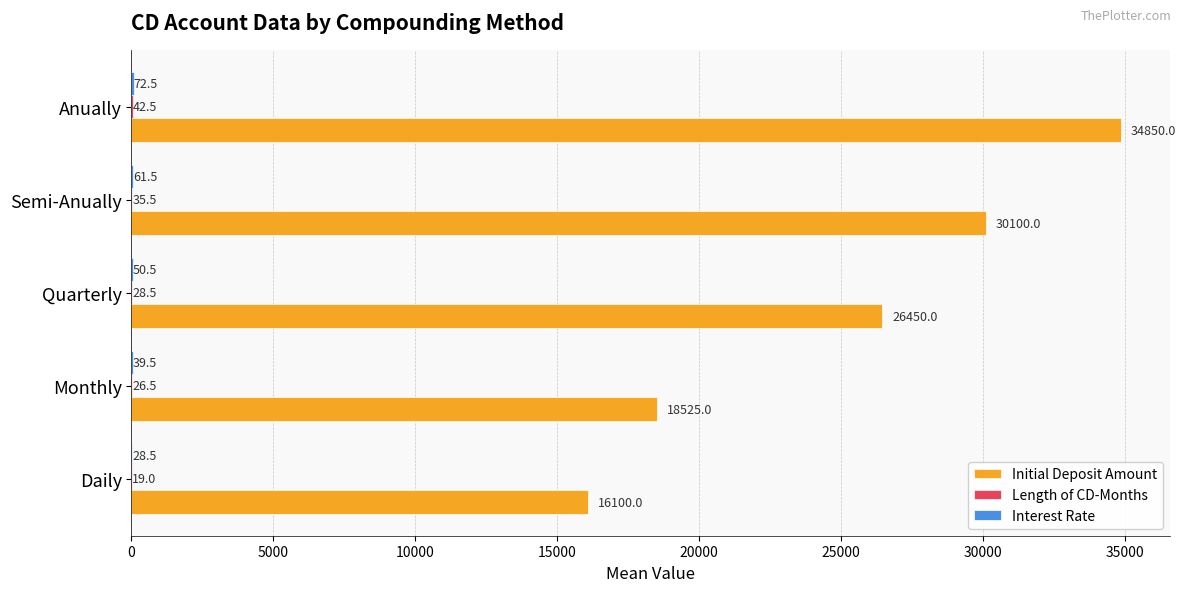

At which category is the sum across all series the highest?

Anually